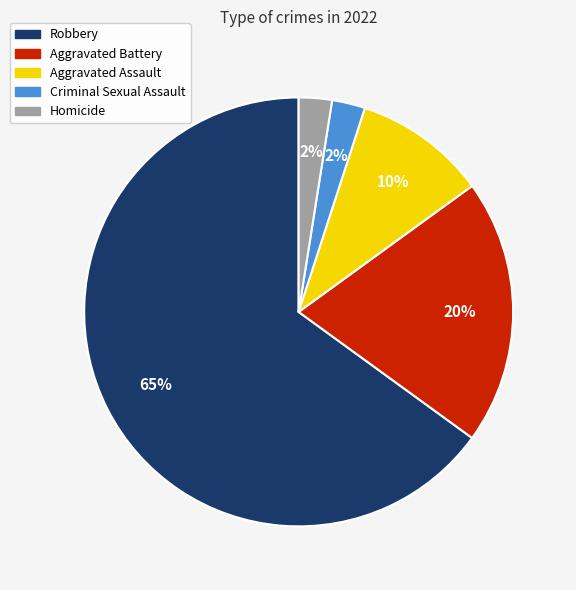

How many segments does this pie chart have?

5